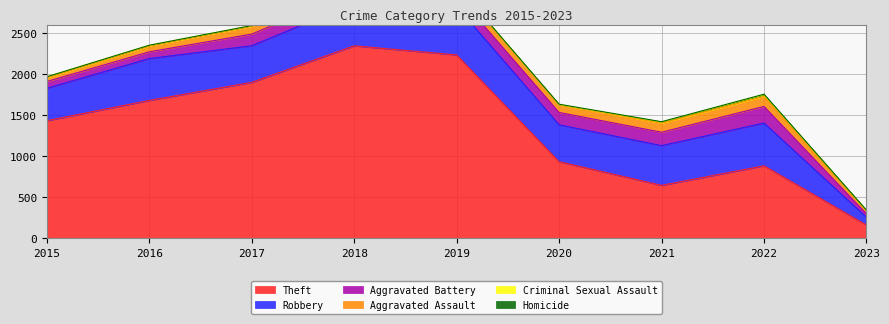

Reading left to right, transcribe all the data shown in this chart.

Theft: 2015=1429	2016=1676	2017=1896	2018=2341	2019=2230	2020=930	2021=642	2022=880	2023=158
Robbery: 2015=395	2016=510	2017=446	2018=519	2019=591	2020=450	2021=484	2022=521	2023=95
Aggravated Battery: 2015=82	2016=82	2017=142	2018=152	2019=148	2020=150	2021=163	2022=202	2023=42
Aggravated Assault: 2015=46	2016=71	2017=95	2018=77	2019=98	2020=94	2021=110	2022=121	2023=37
Criminal Sexual Assault: 2015=12	2016=8	2017=8	2018=11	2019=8	2020=3	2021=14	2022=23	2023=6
Homicide: 2015=0	2016=1	2017=1	2018=1	2019=2	2020=3	2021=4	2022=5	2023=1